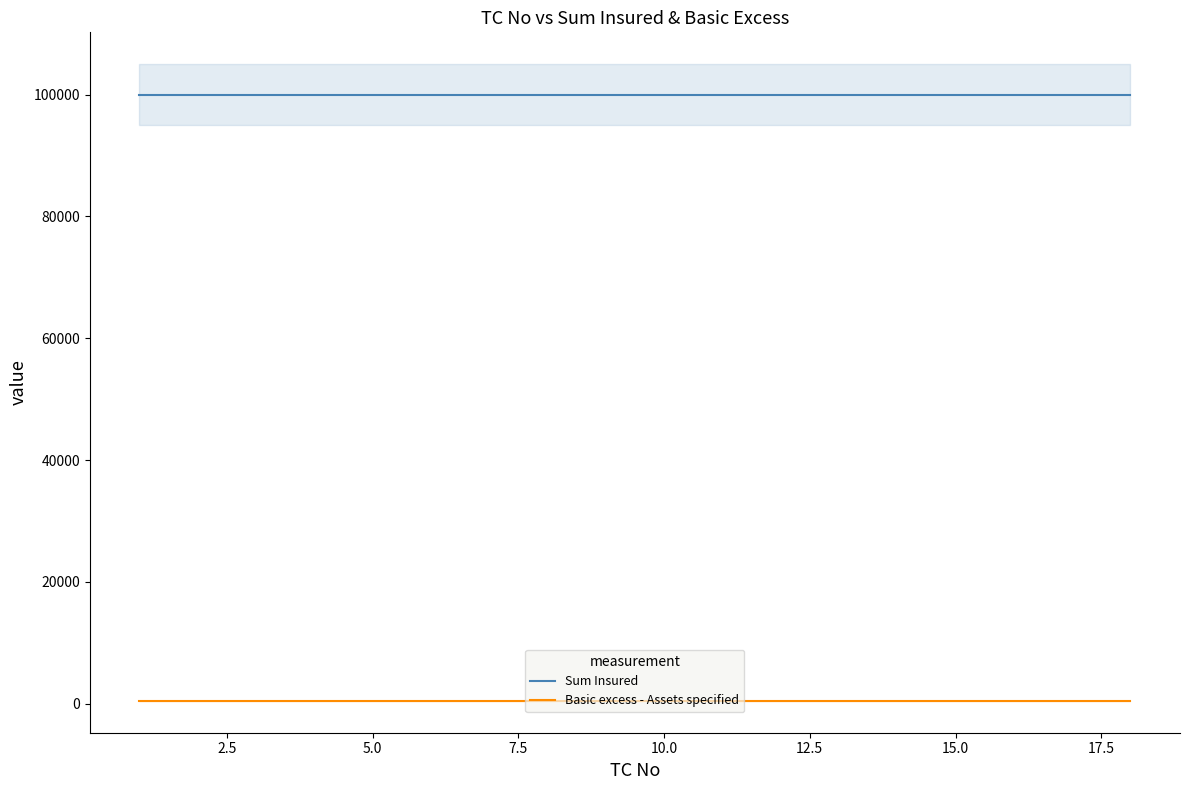

How many series are shown in this chart?

2